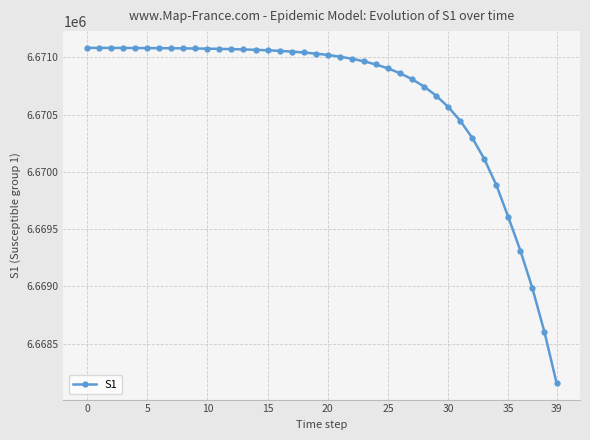

What is the value of the 32nd point from the left?

6670445.8